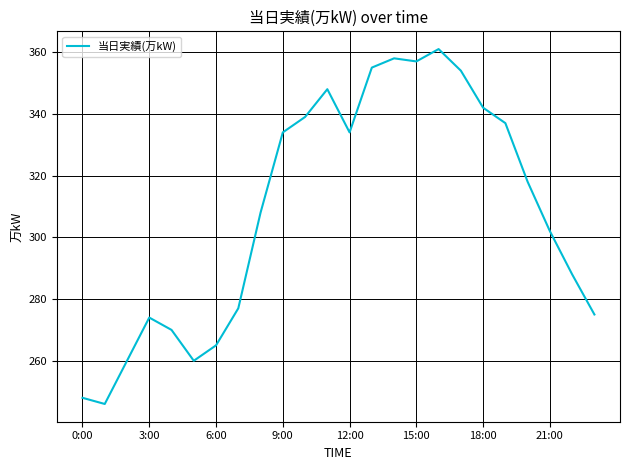

What is the maximum value shown in the chart?

361